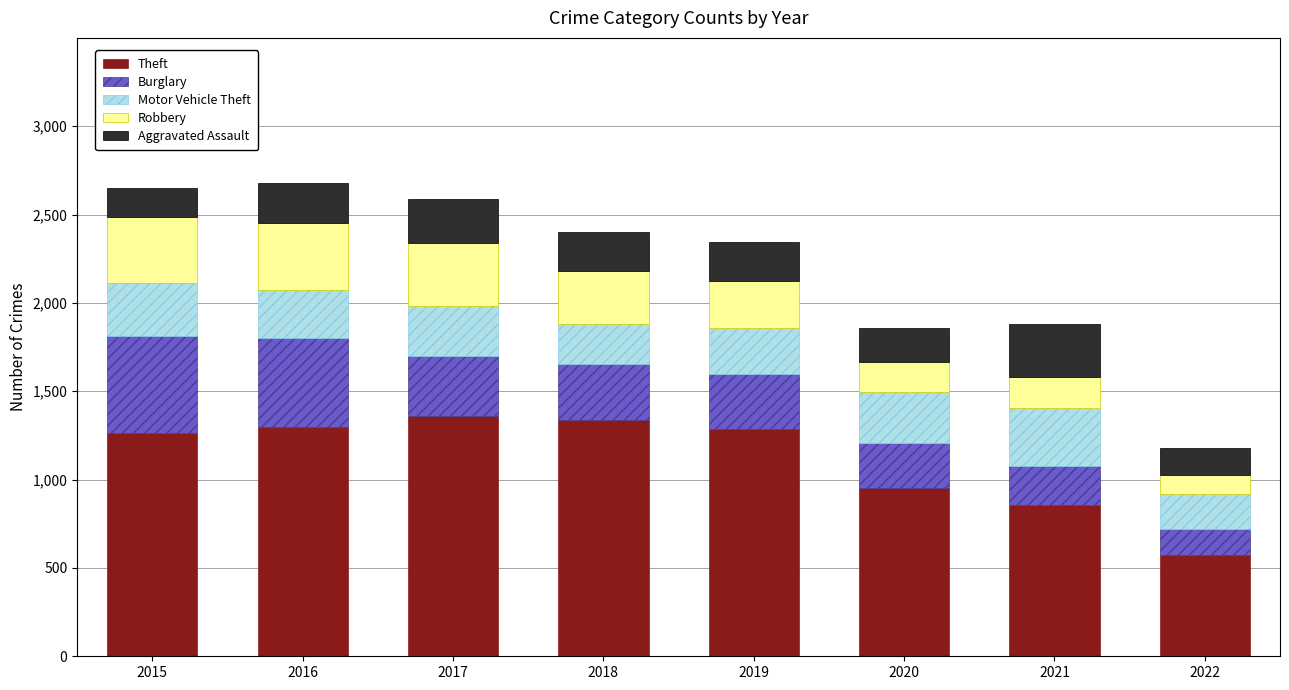

What is the total value across all series at 2019?

2343